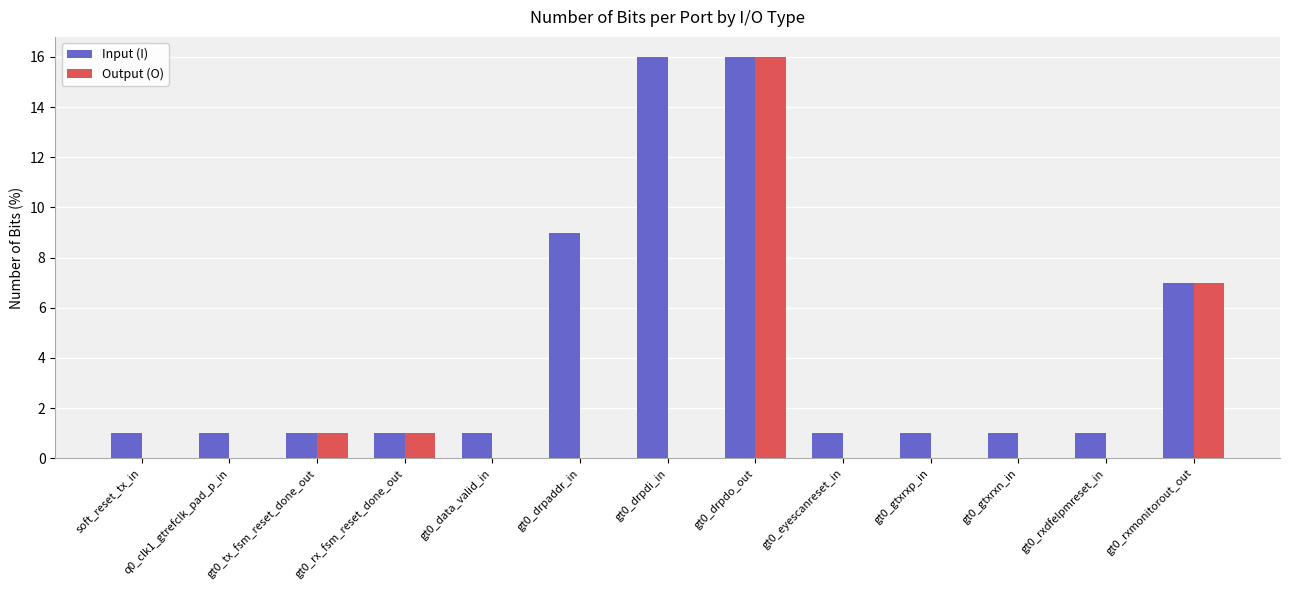

What is the total value across all series at gt0_drpaddr_in?

9